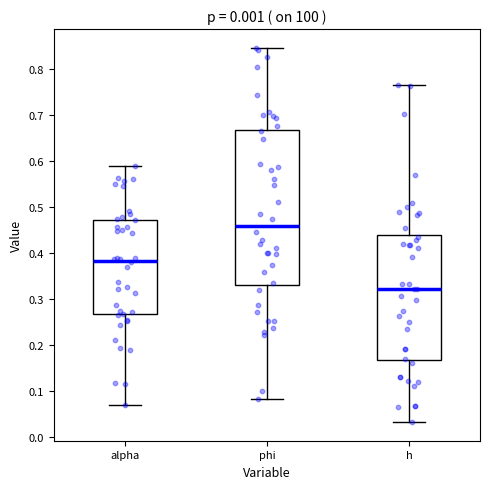

Reading left to right, read every box against the y-axis: the position of its median line, the range the box covers, and the ends of its whiskers. The values are not printed on the chart, so give them approximately, as read against the axis.

alpha: median 0.38, box 0.27 to 0.47, whiskers 0.07 to 0.59
phi: median 0.46, box 0.33 to 0.67, whiskers 0.08 to 0.85
h: median 0.32, box 0.17 to 0.44, whiskers 0.03 to 0.77